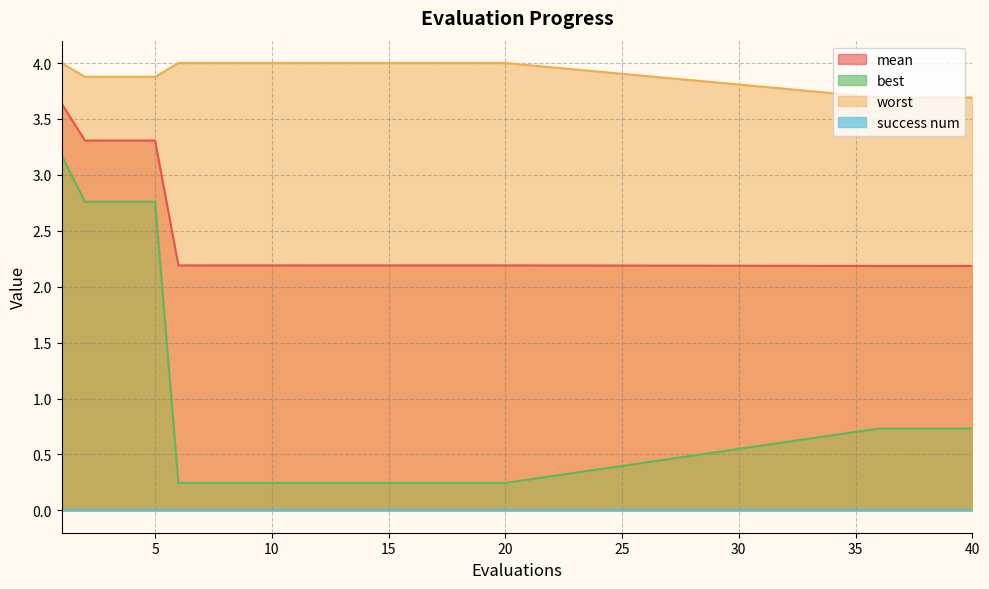

Which series has the largest range (max minus min)?

best